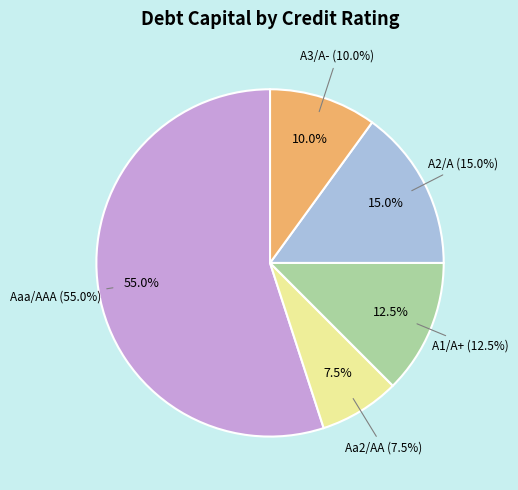

To the nearest percent, what is the average slice percentage?

20%